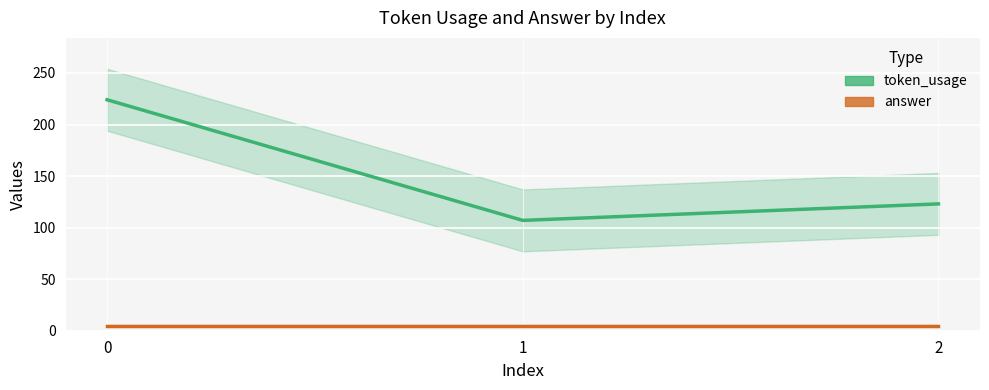

Rank the categories by token_usage value from highest to lowest.

0, 2, 1